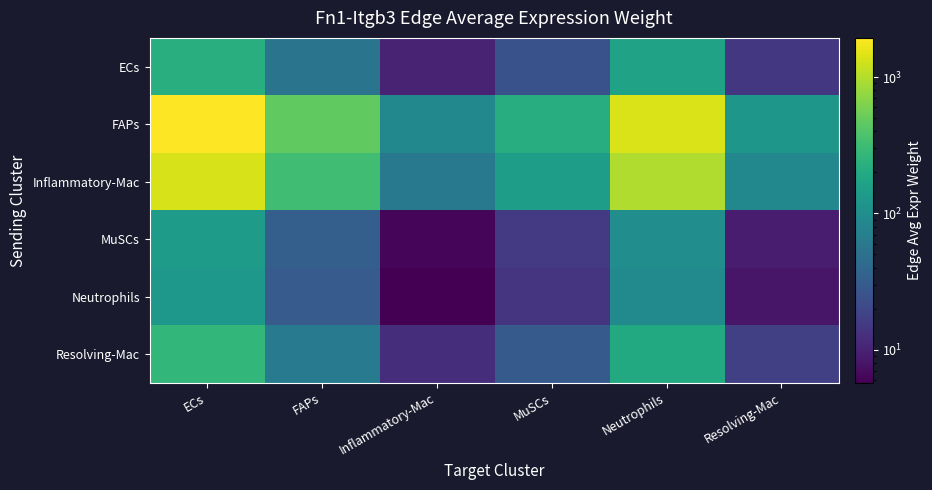

What is the total value across all series at Resolving-Mac?

261.2